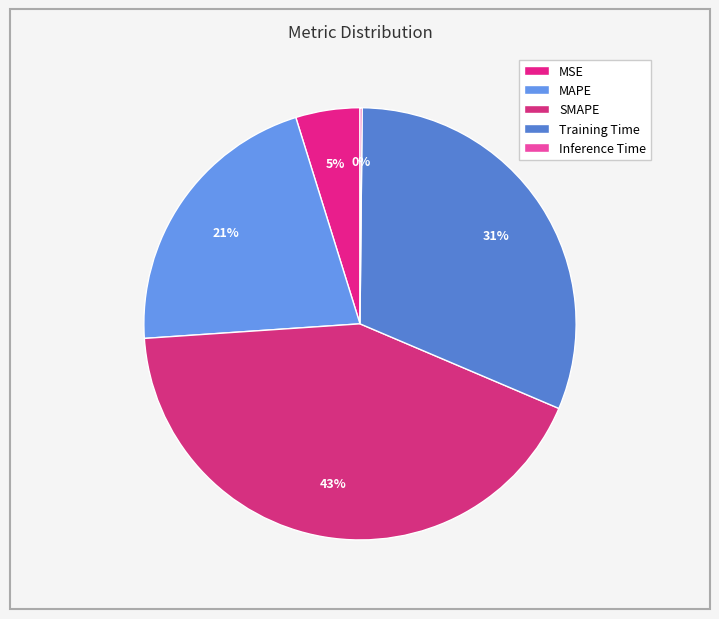

Is the sum of MSE and SMAPE greater than half?

No